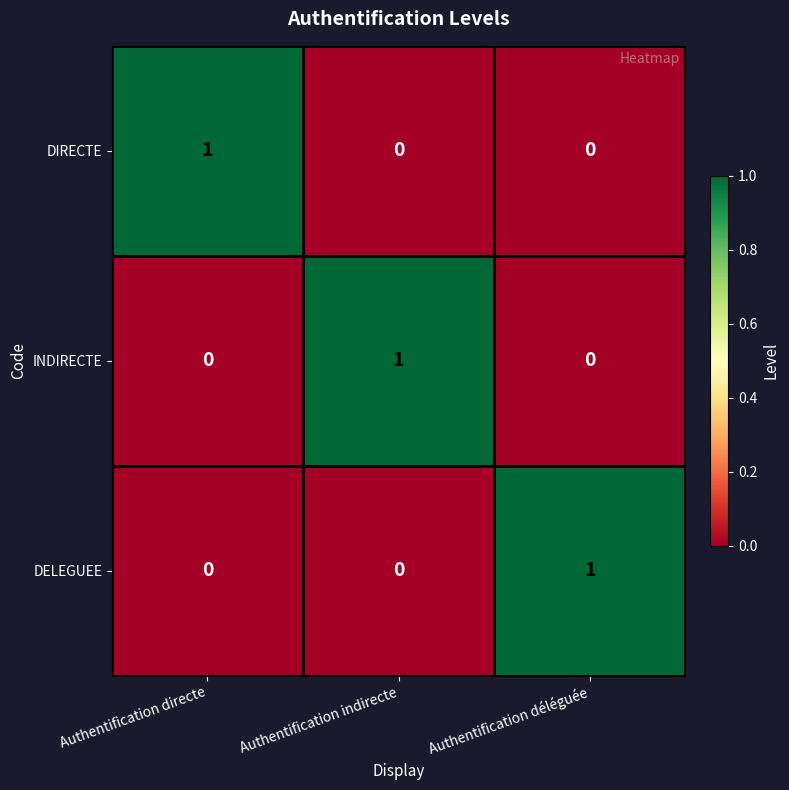

Reading left to right, extract all data points from this chart.

DIRECTE: Authentification directe=1	Authentification indirecte=0	Authentification déléguée=0
INDIRECTE: Authentification directe=0	Authentification indirecte=1	Authentification déléguée=0
DELEGUEE: Authentification directe=0	Authentification indirecte=0	Authentification déléguée=1